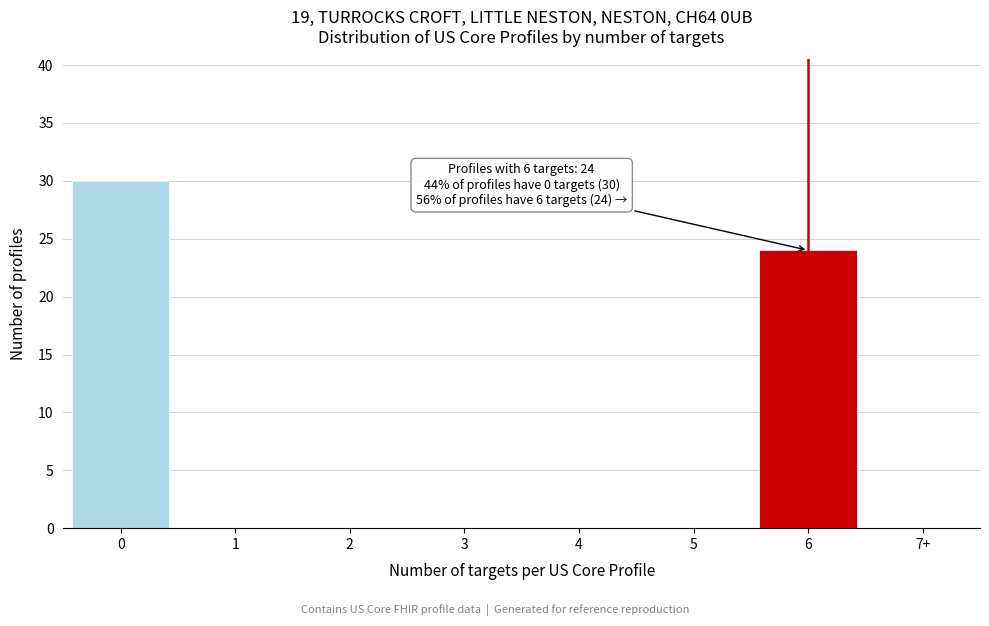

Reading left to right, transcribe all the data shown in this chart.

0=30	1=0	2=0	3=0	4=0	5=0	6=24	7+=0